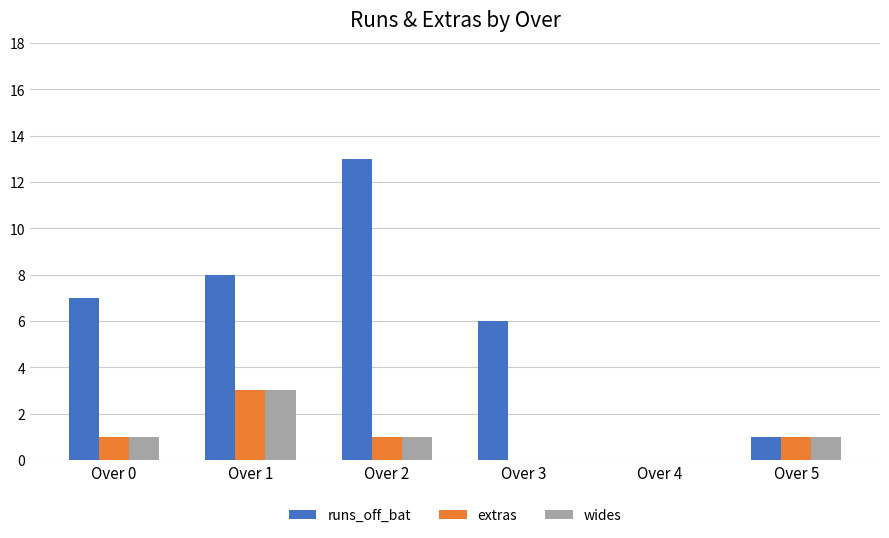

What is the sum of the wides values at Over 4 and Over 5?

1